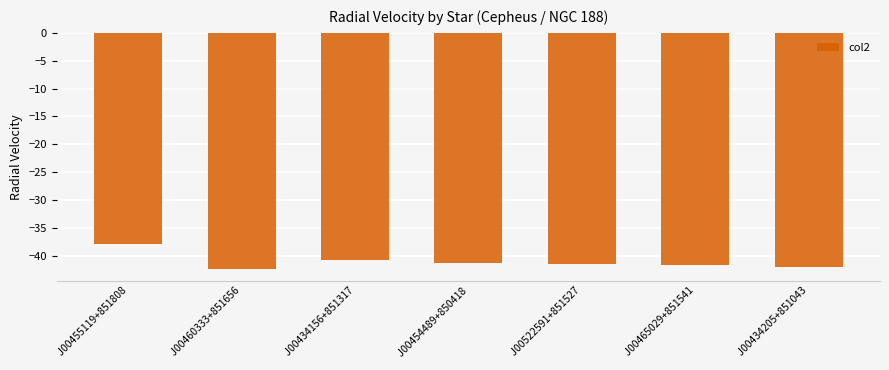

Where is the data nearest to the value -40?

 J00434156+851317